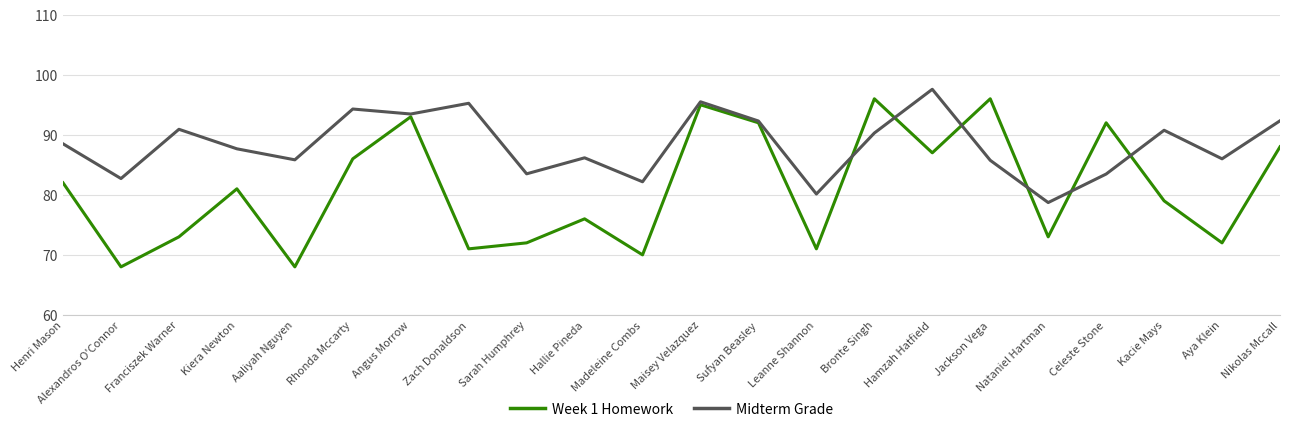

What are all the series names shown in the legend?

Week 1 Homework, Midterm Grade